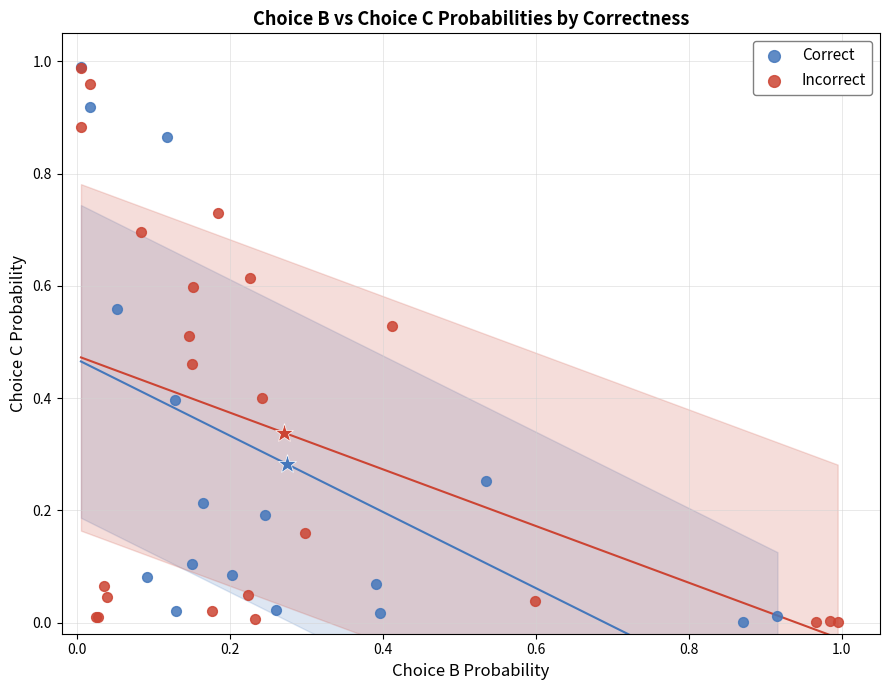

What are all the series names shown in the legend?

Correct, Incorrect